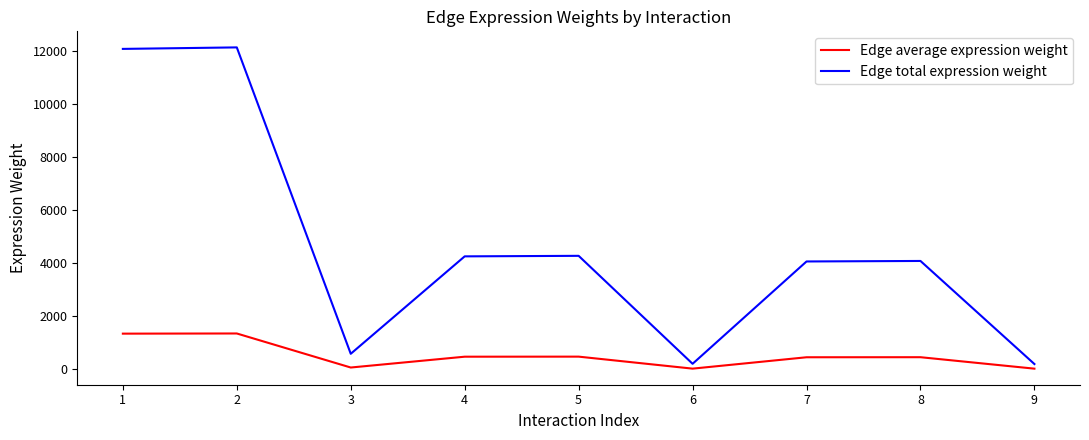

The value of Edge total expression weight at 8 is 2225.2. True or false?

False